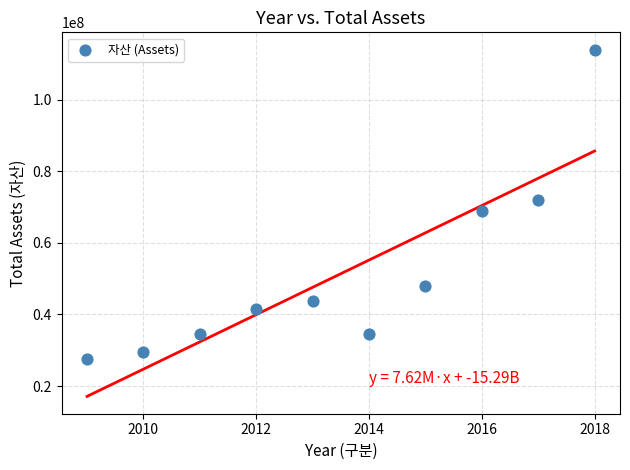

What is the range of Y values (max minus min)?

86498364